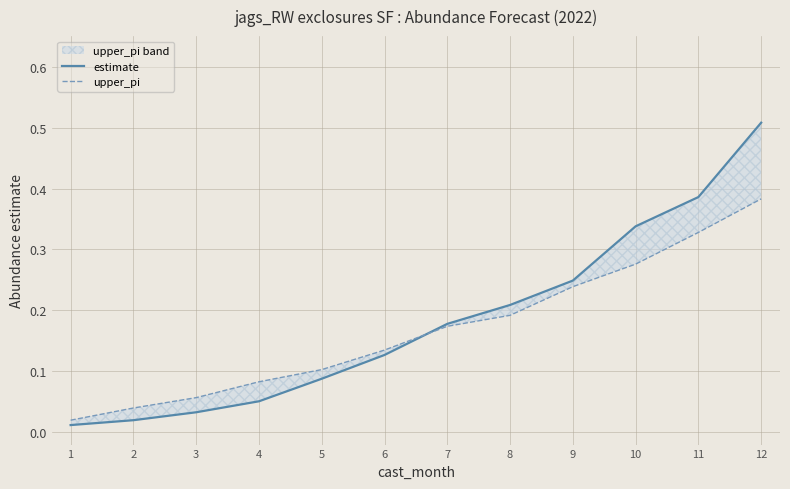

Between which two adjacent categories do upper_pi and estimate first intersect?

6 and 7